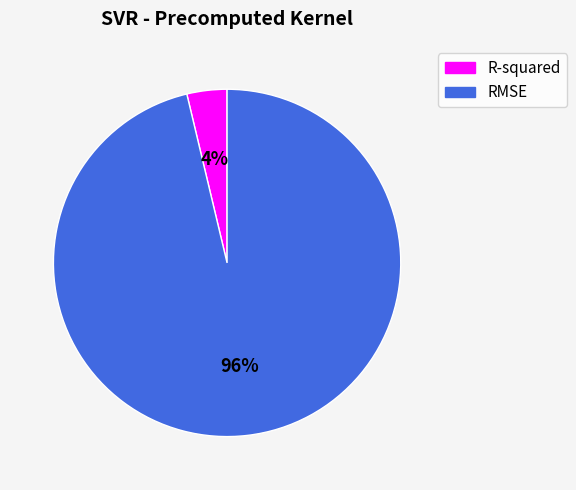

Is it true that RMSE is 96% of the pie?

True